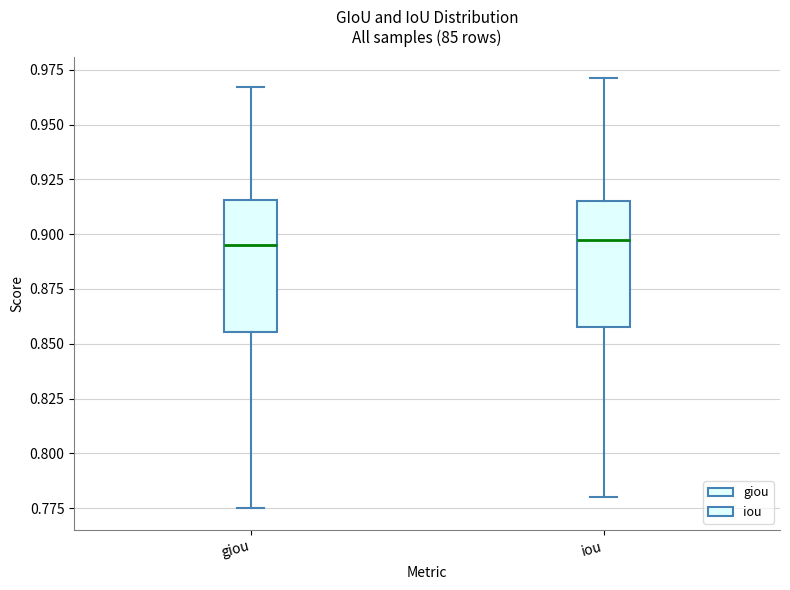

Reading left to right, transcribe this box plot: for each box, give where its median line is, the range the box spans, and where its two whiskers end, as read against the y-axis. The values are not printed on the chart, so give them approximately, as read against the axis.

giou: median 0.895, box 0.855 to 0.915, whiskers 0.775 to 0.965
iou: median 0.895, box 0.860 to 0.915, whiskers 0.780 to 0.970